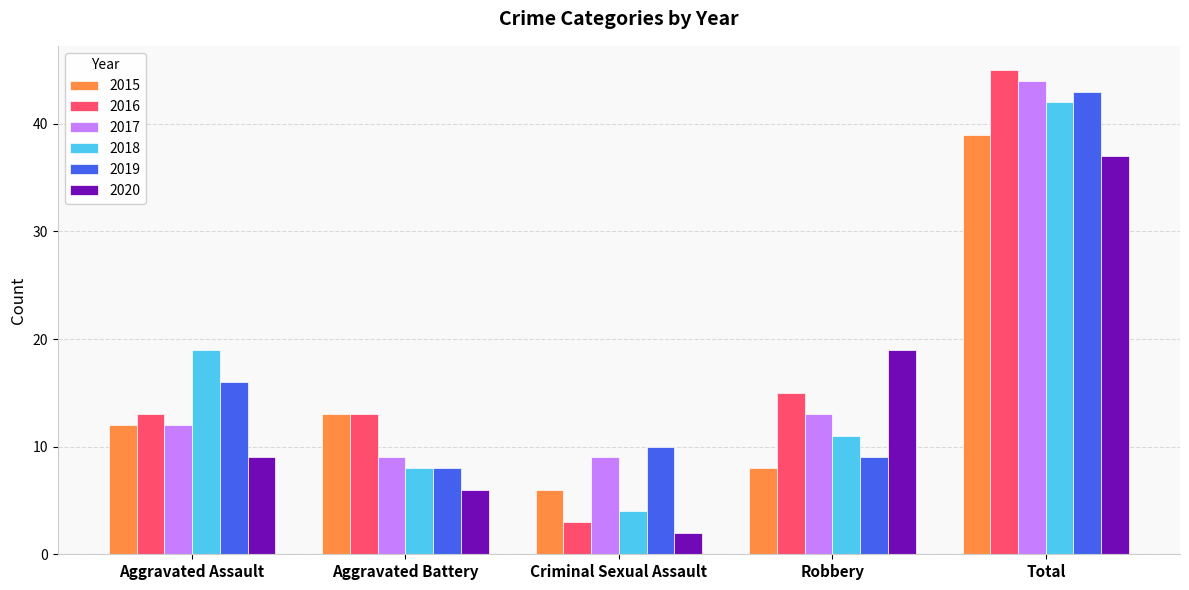

What is the spread (max minus min) of values at Aggravated Battery?

7